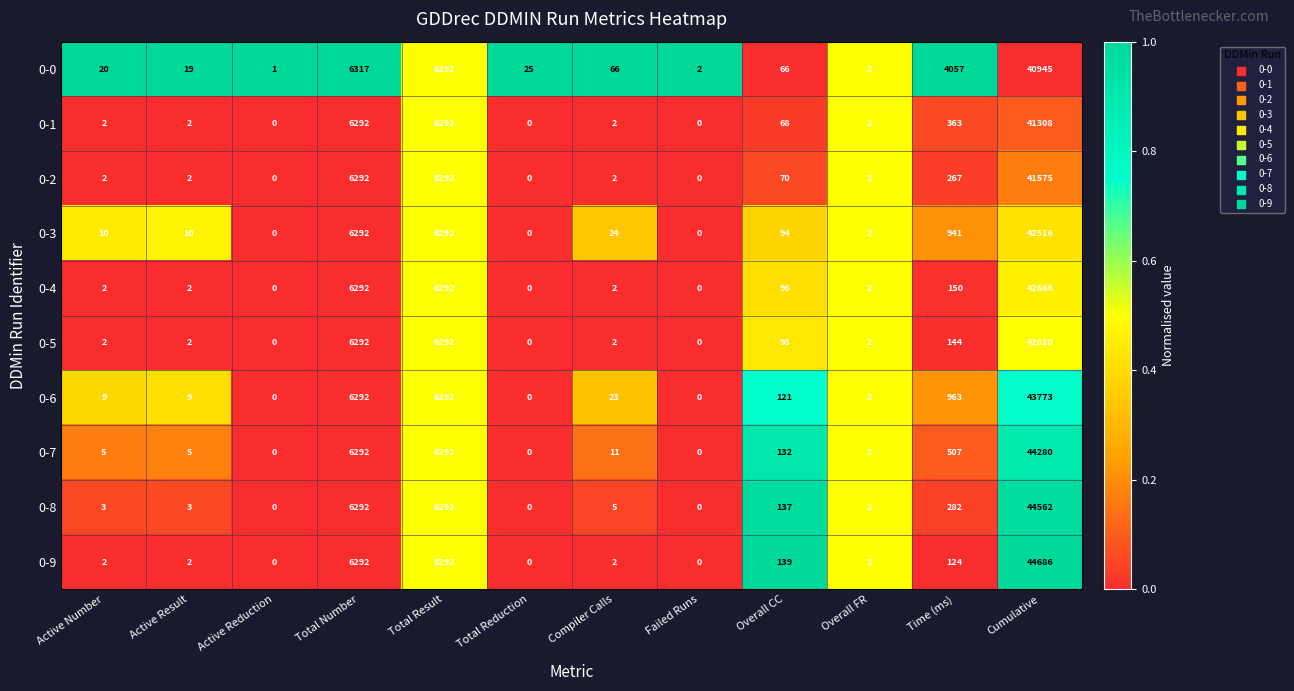

What is the average value of the 0-6 series?

4790